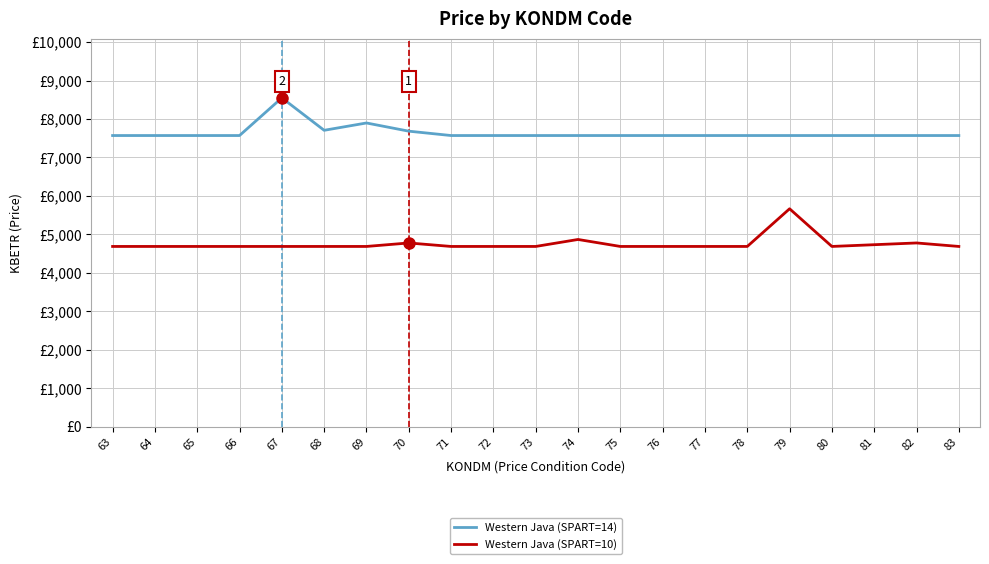

List the series in order of their overall mean, lowest first.

Western Java (SPART=10), Western Java (SPART=14)